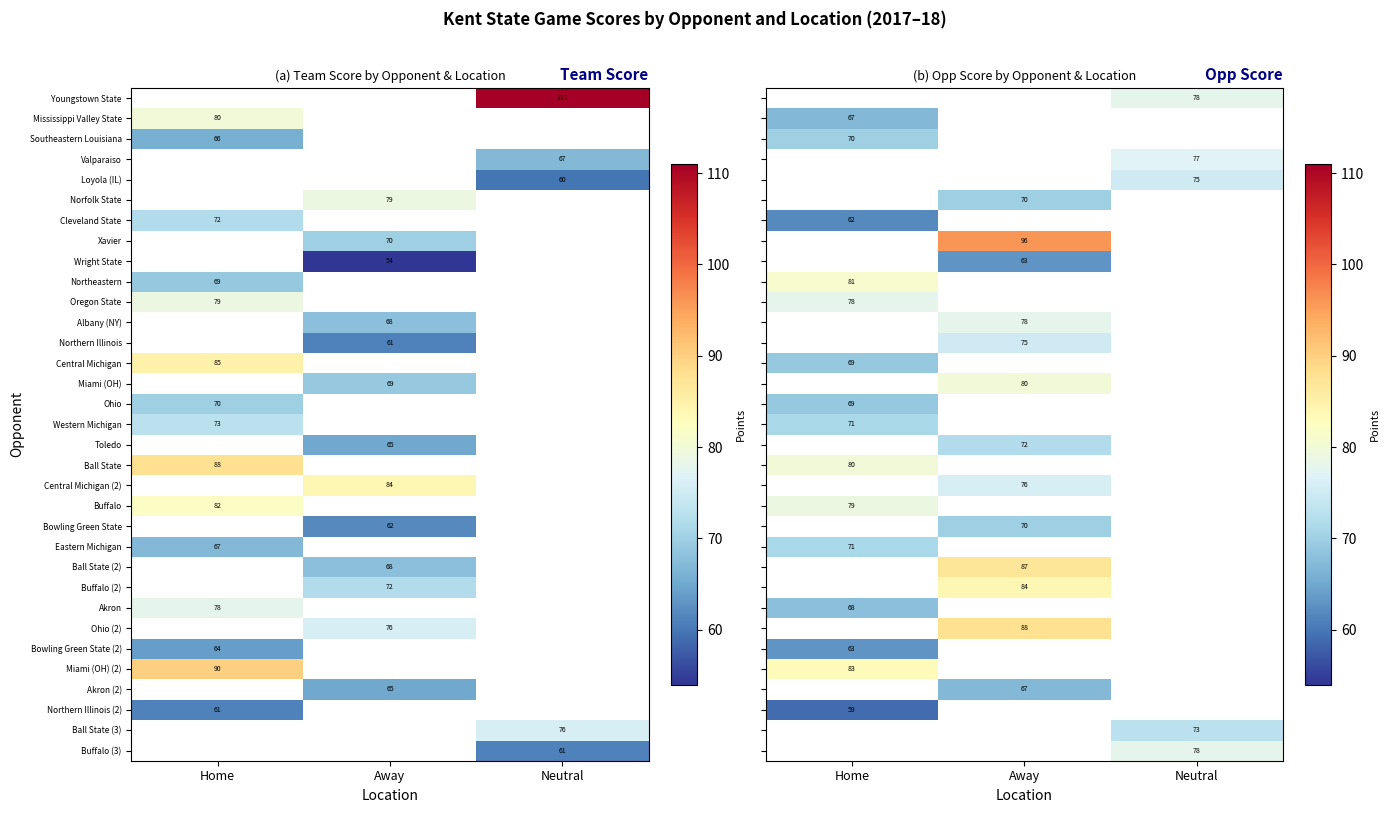

The Central Michigan (2) series shows 43 at Away. True or false?

False